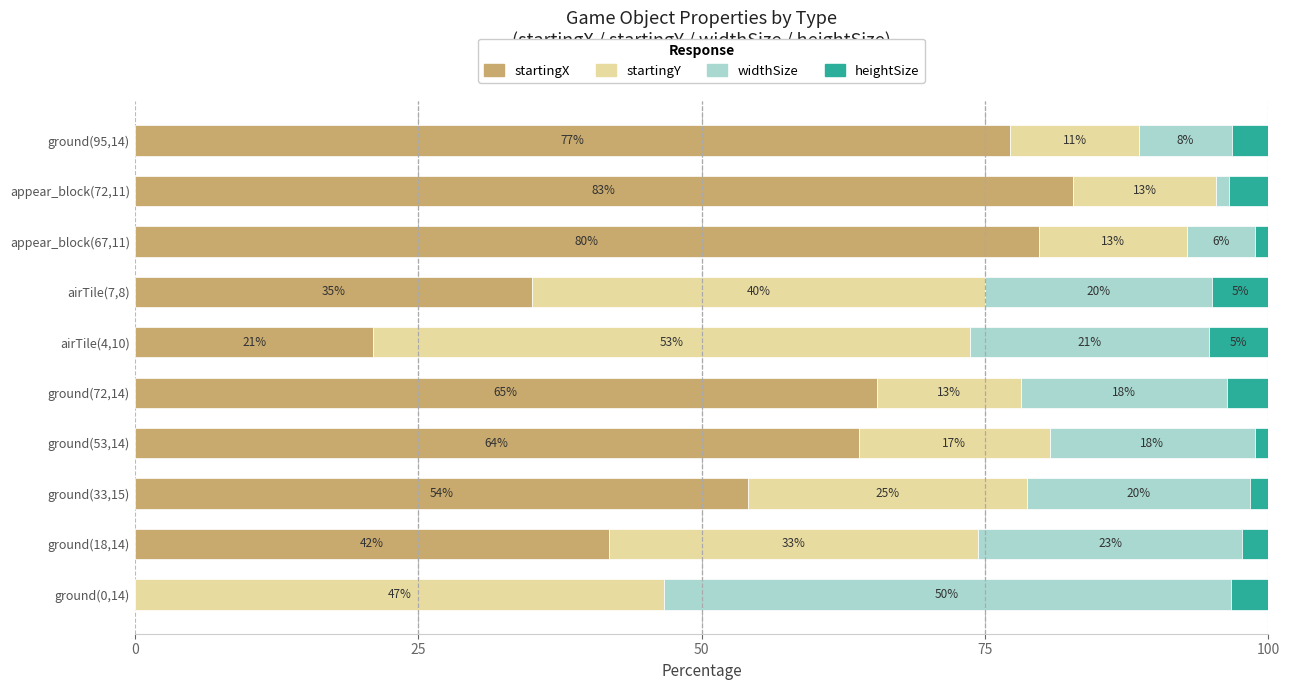

What is the total value across all series at ground(53,14)?

100.0